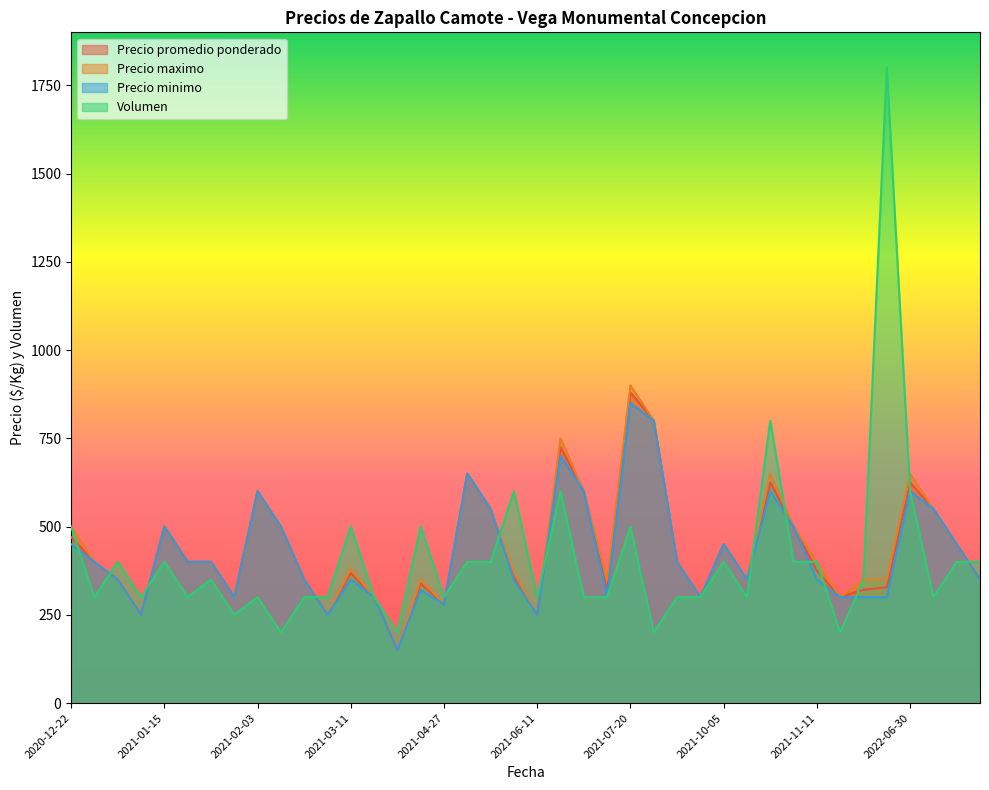

Where is the first local minimum for Precio minimo?

2021-01-12